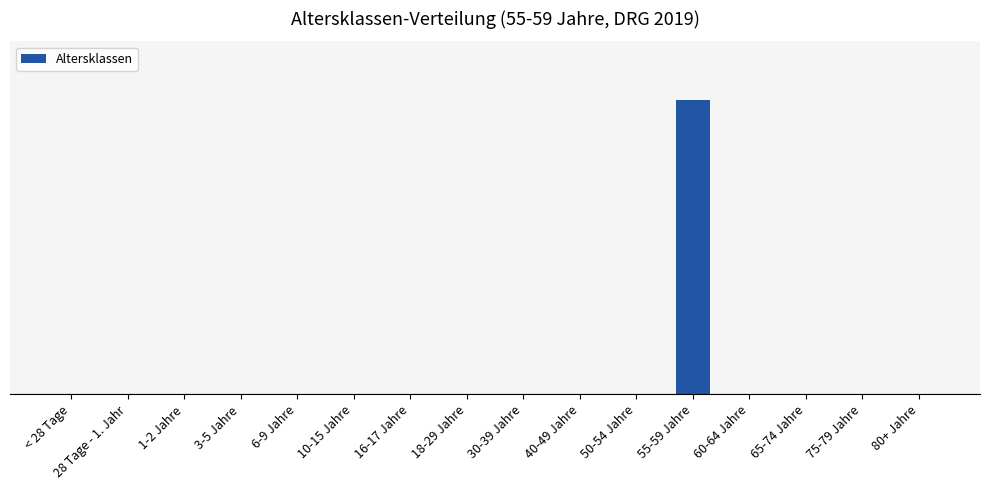

List the labels in order of value, smallest first.

< 28 Tage, 28 Tage - 1. Jahr, 1-2 Jahre, 3-5 Jahre, 6-9 Jahre, 10-15 Jahre, 16-17 Jahre, 18-29 Jahre, 30-39 Jahre, 40-49 Jahre, 50-54 Jahre, 60-64 Jahre, 65-74 Jahre, 75-79 Jahre, 80+ Jahre, 55-59 Jahre